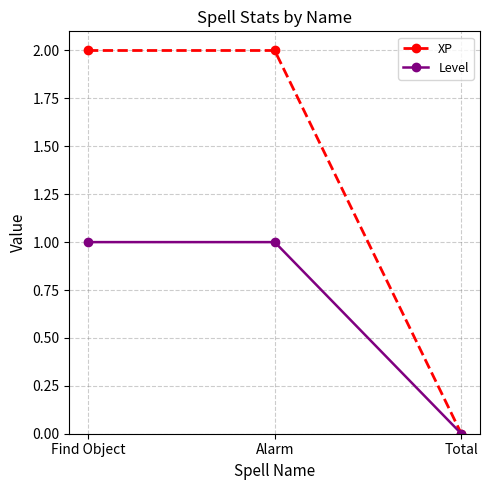

What is the value of the XP point at the 2nd from the left?

2